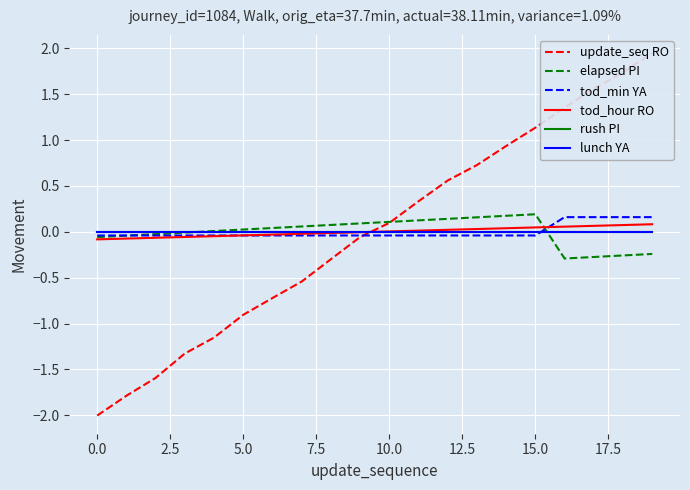

What is the difference between the tod_min YA values at 17 and 14?

0.2